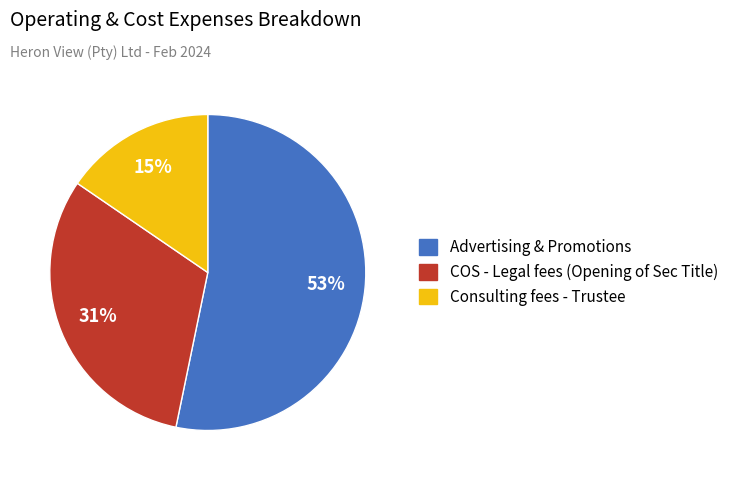

Which category has the biggest portion of the pie?

Advertising & Promotions